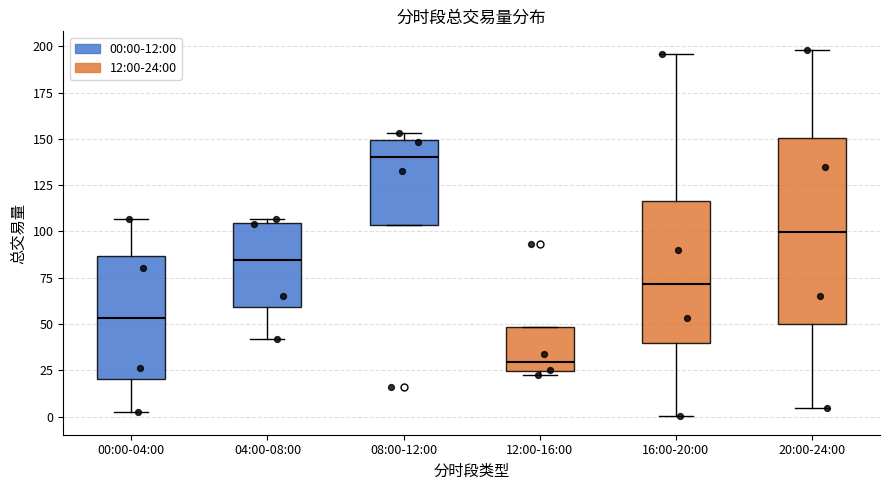

Which box's median line is the highest?

08:00-12:00